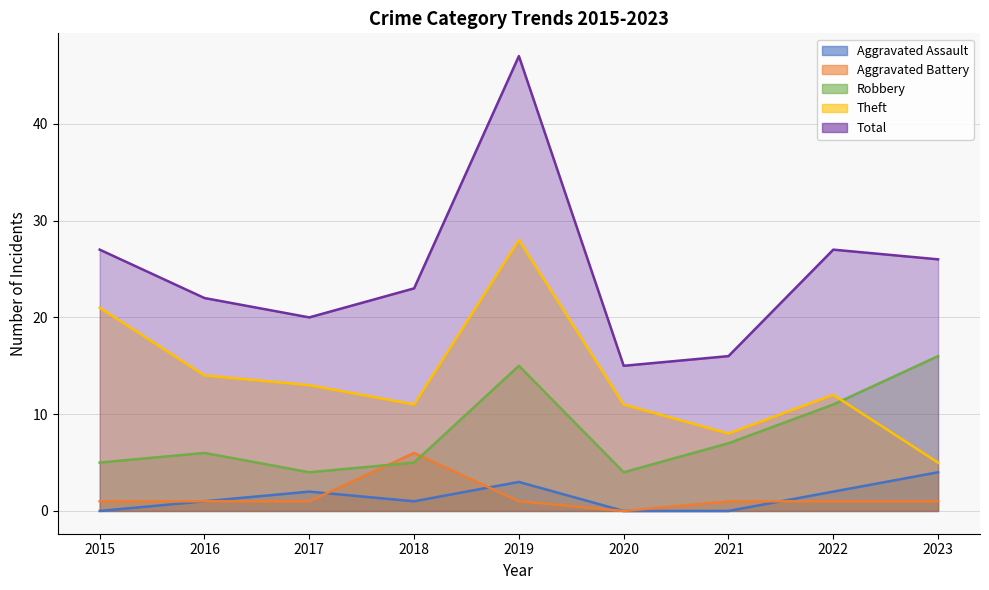

True or false: Robbery and Total intersect in this chart.

False